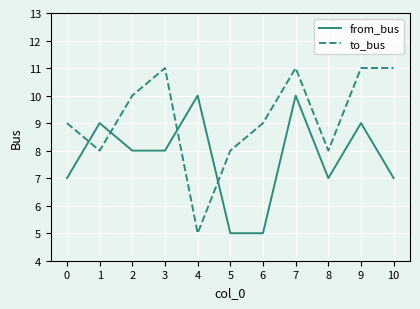

What is the minimum value for to_bus?

5